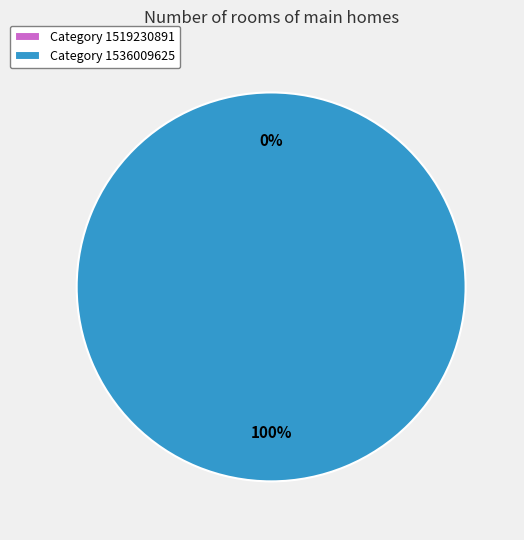

Does 1519230891 account for over 50% of the chart?

No